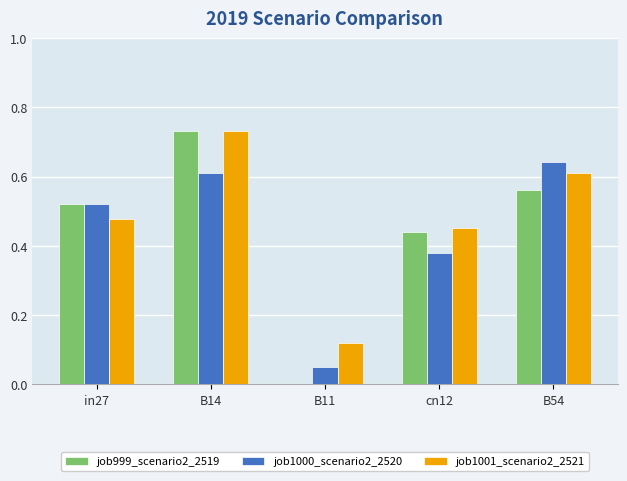

Which series changed the most between B11 and B54?

job1000_scenario2_2520